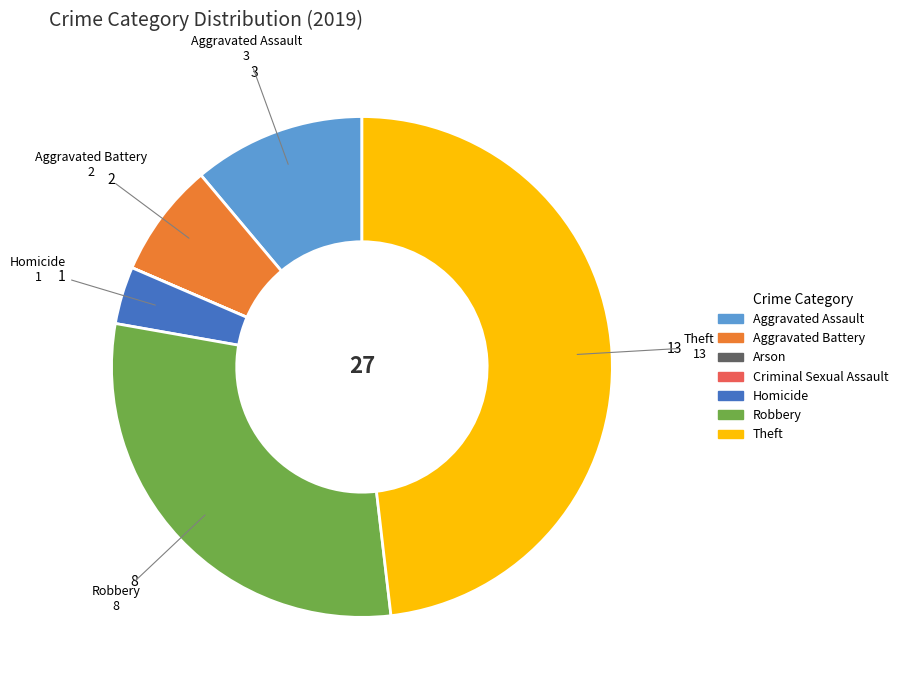

Is there a majority slice in this chart?

No